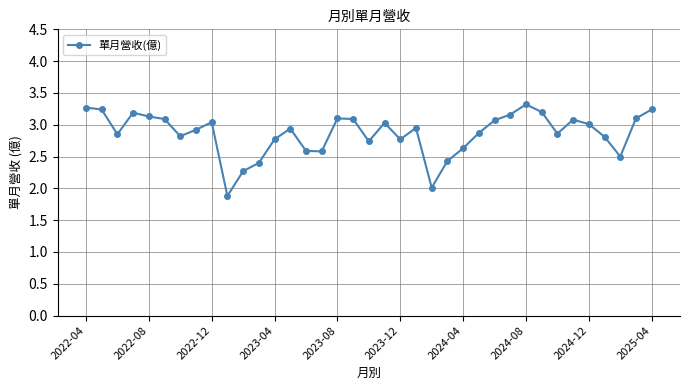

What is the difference between the maximum and minimum values?

1.4